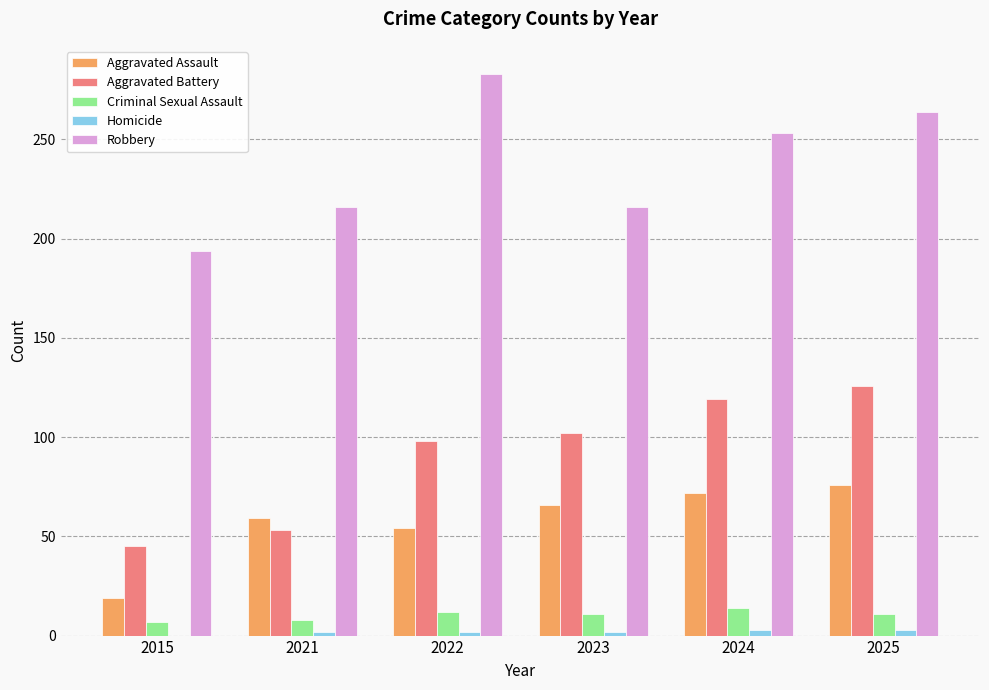

What is the average value of the Aggravated Assault series?

58